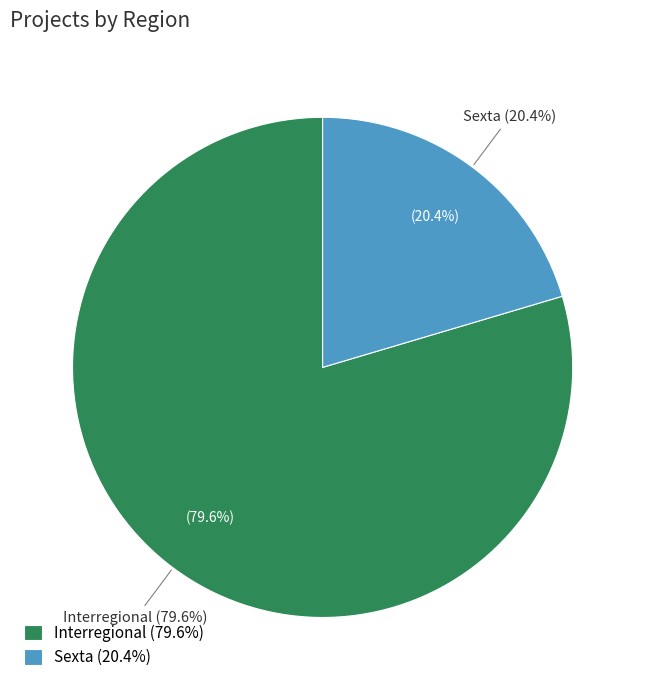

Is the sum of Sexta and Interregional greater than half?

Yes